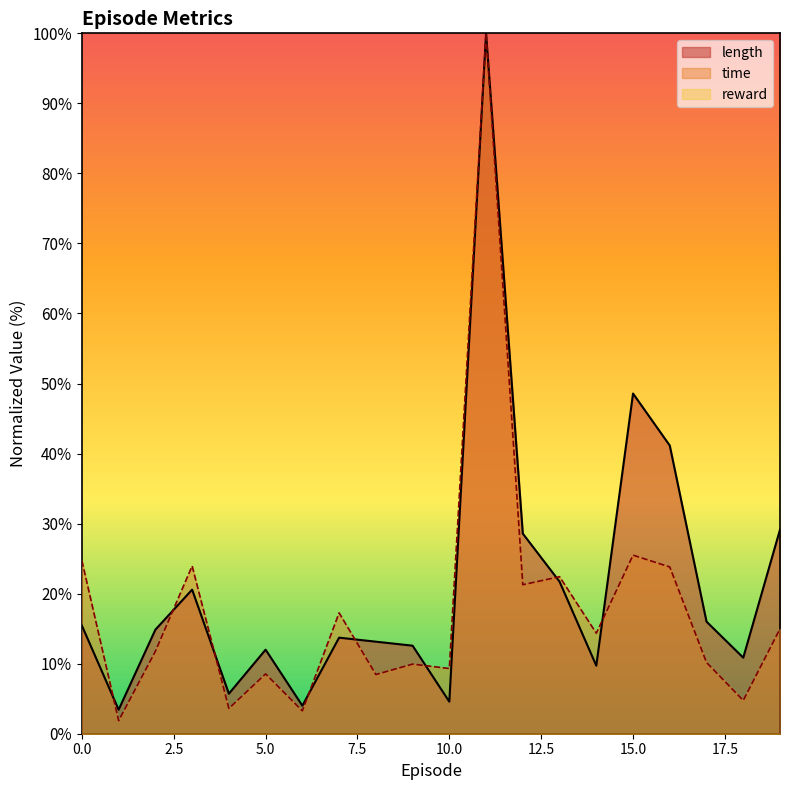

What is the difference between the second highest and second lowest values in the time series?

22.2